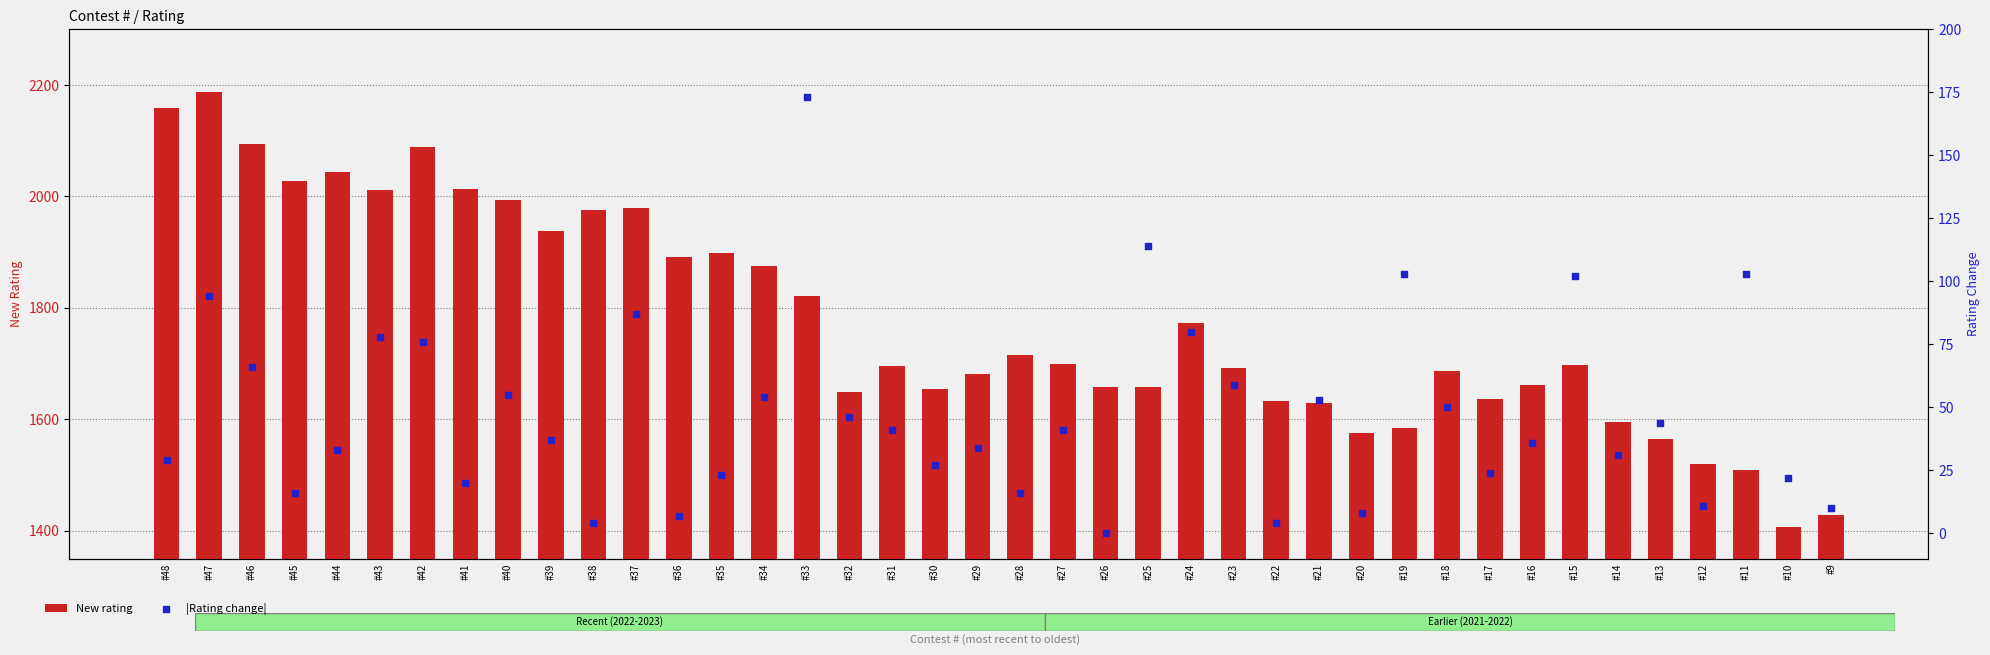

Which series has the widest spread of Y values?

New rating